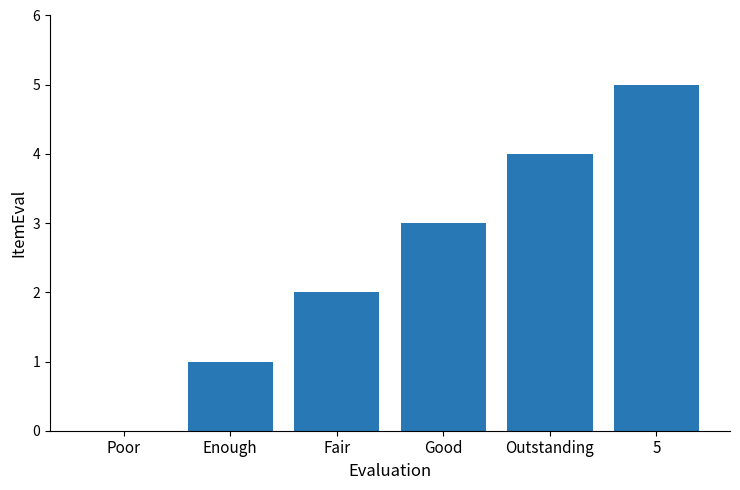

Does the chart contain stacked bars?

No